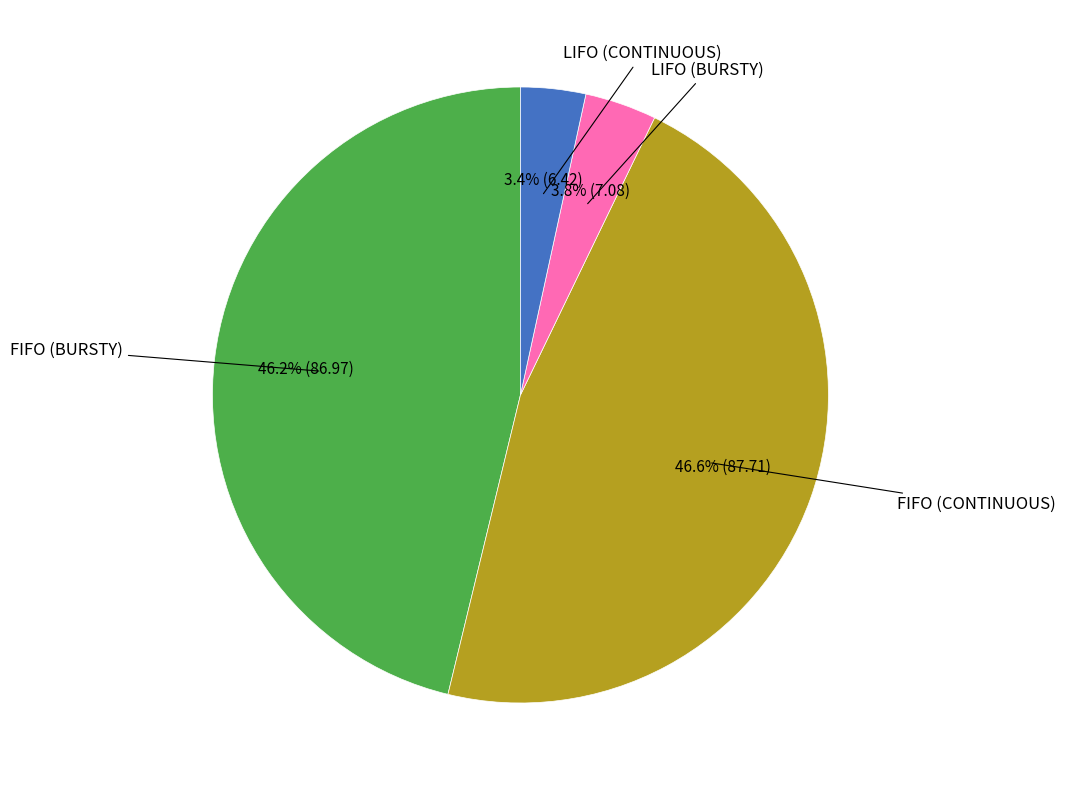

How many slices are in this pie chart?

4